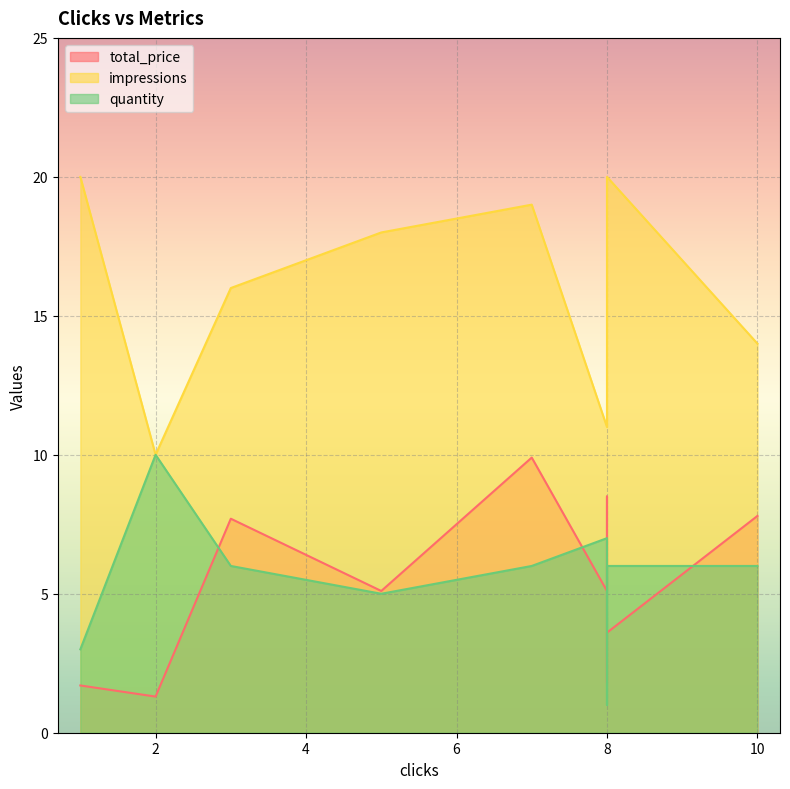

Reading left to right, what are all the values shown in this chart?

total_price: 1.7	1.3	7.7	5.1	9.9	5.1	8.5	1.8	3.6	7.8
impressions: 20.0	10.0	16.0	18.0	19.0	11.0	15.0	19.0	20.0	14.0
quantity: 3.0	10.0	6.0	5.0	6.0	7.0	1.0	2.0	6.0	6.0